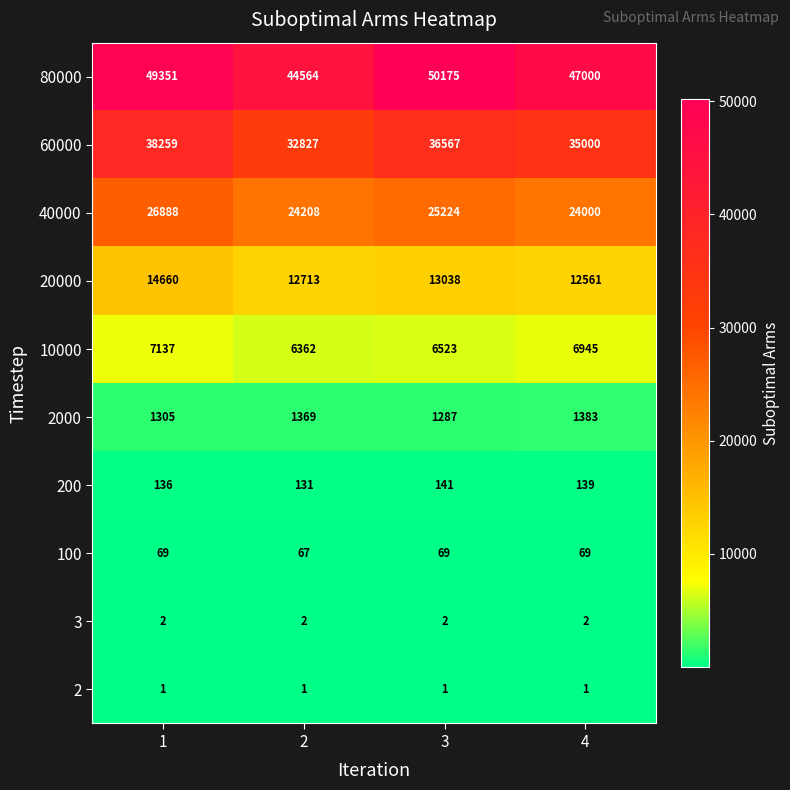

What is the total value across all series at 1?

137808